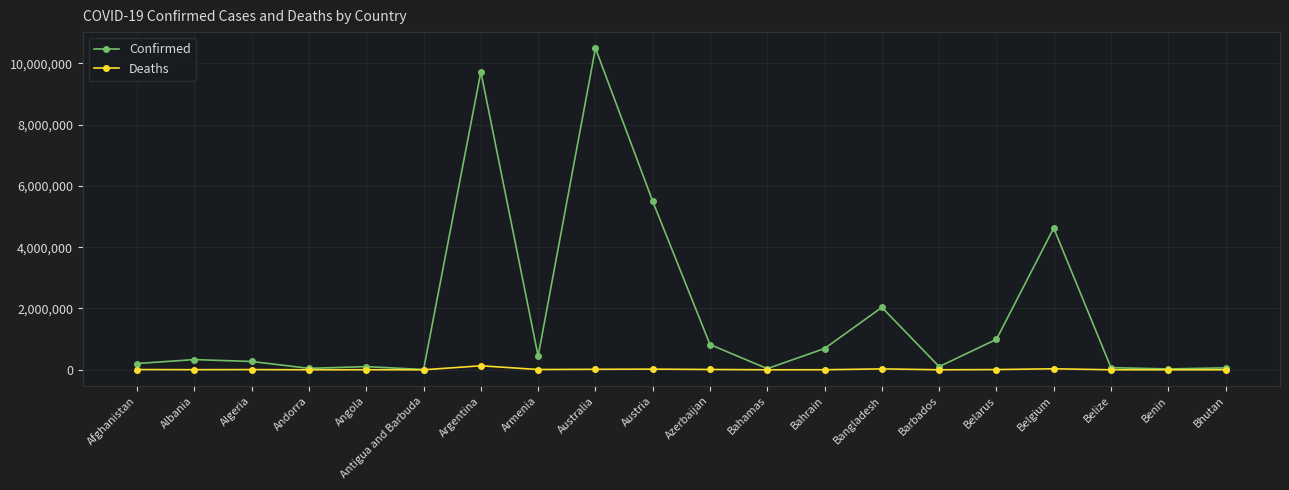

What is the difference between the Deaths values at Austria and Bahamas?

20272